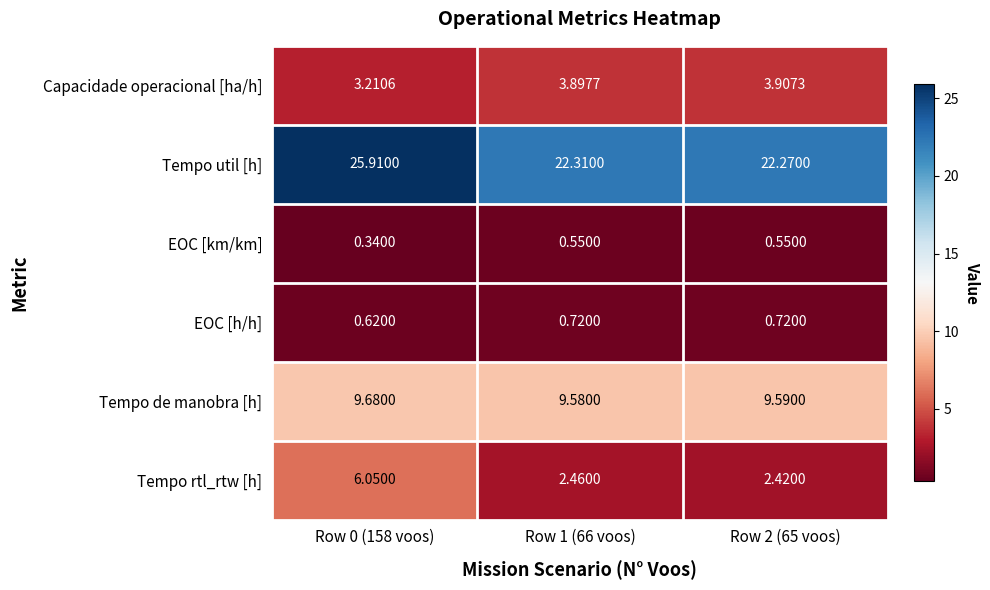

At which category is the sum across all series the highest?

Row 0 (158 voos)